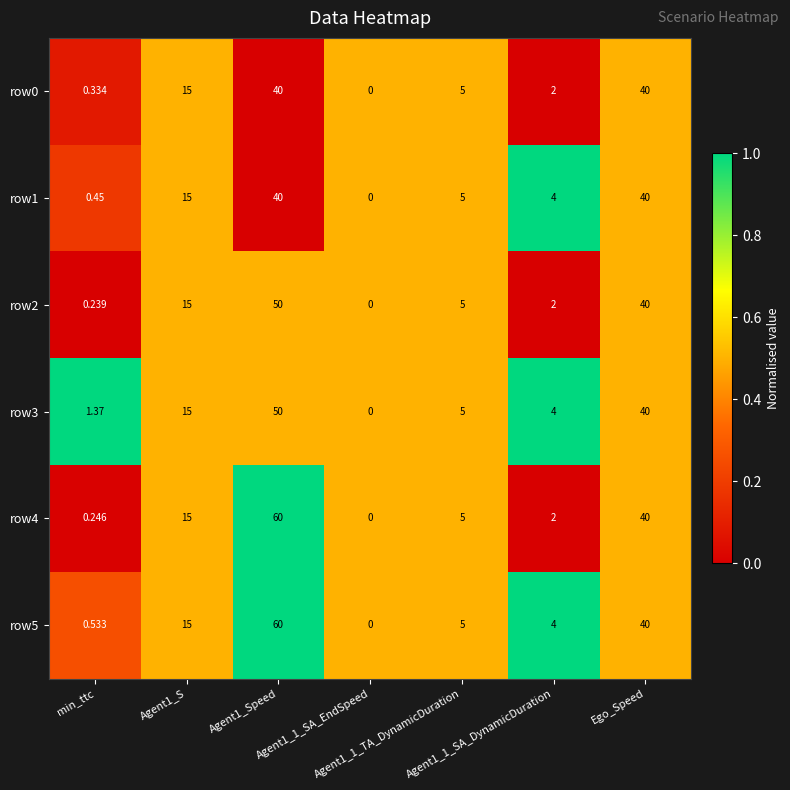

Reading left to right, extract all data points from this chart.

row0: min_ttc=0.3	Agent1_S=15.0	Agent1_Speed=40.0	Agent1_1_SA_EndSpeed=0.0	Agent1_1_TA_DynamicDuration=5.0	Agent1_1_SA_DynamicDuration=2.0	Ego_Speed=40.0
row1: min_ttc=0.5	Agent1_S=15.0	Agent1_Speed=40.0	Agent1_1_SA_EndSpeed=0.0	Agent1_1_TA_DynamicDuration=5.0	Agent1_1_SA_DynamicDuration=4.0	Ego_Speed=40.0
row2: min_ttc=0.2	Agent1_S=15.0	Agent1_Speed=50.0	Agent1_1_SA_EndSpeed=0.0	Agent1_1_TA_DynamicDuration=5.0	Agent1_1_SA_DynamicDuration=2.0	Ego_Speed=40.0
row3: min_ttc=1.4	Agent1_S=15.0	Agent1_Speed=50.0	Agent1_1_SA_EndSpeed=0.0	Agent1_1_TA_DynamicDuration=5.0	Agent1_1_SA_DynamicDuration=4.0	Ego_Speed=40.0
row4: min_ttc=0.2	Agent1_S=15.0	Agent1_Speed=60.0	Agent1_1_SA_EndSpeed=0.0	Agent1_1_TA_DynamicDuration=5.0	Agent1_1_SA_DynamicDuration=2.0	Ego_Speed=40.0
row5: min_ttc=0.5	Agent1_S=15.0	Agent1_Speed=60.0	Agent1_1_SA_EndSpeed=0.0	Agent1_1_TA_DynamicDuration=5.0	Agent1_1_SA_DynamicDuration=4.0	Ego_Speed=40.0